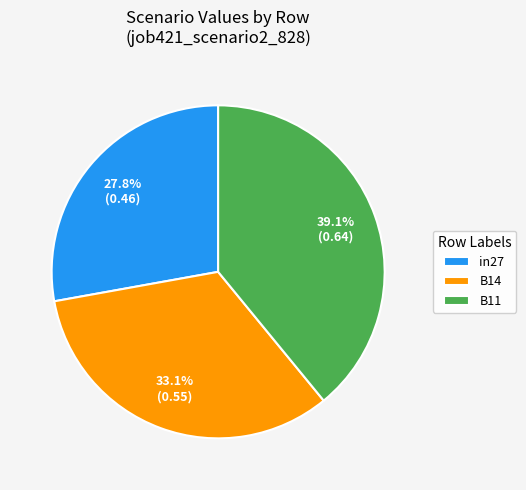

Does in27 account for over 50% of the chart?

No